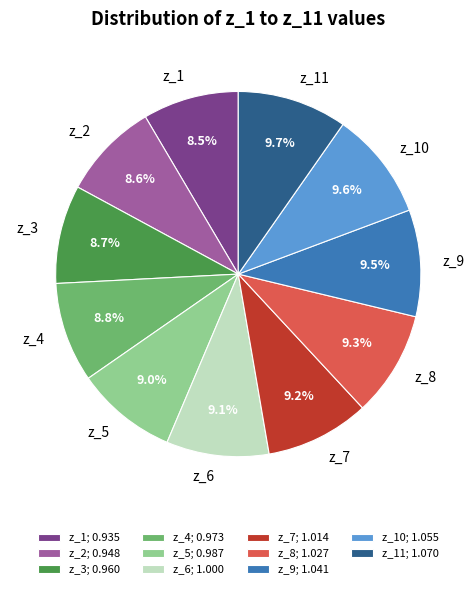

How many slices are in this pie chart?

11